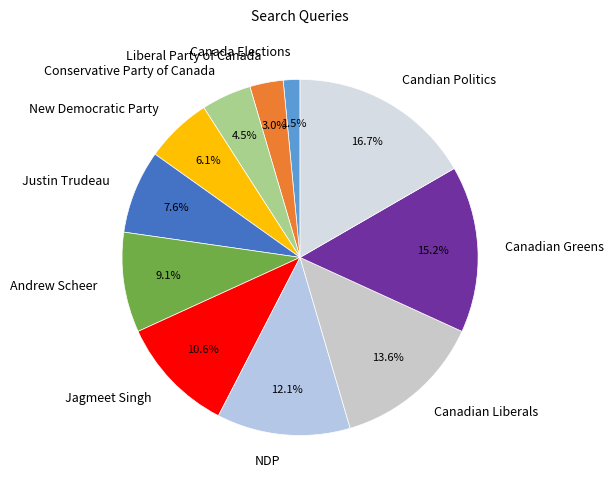

True or false: Canada Elections accounts for 12% of the total.

False